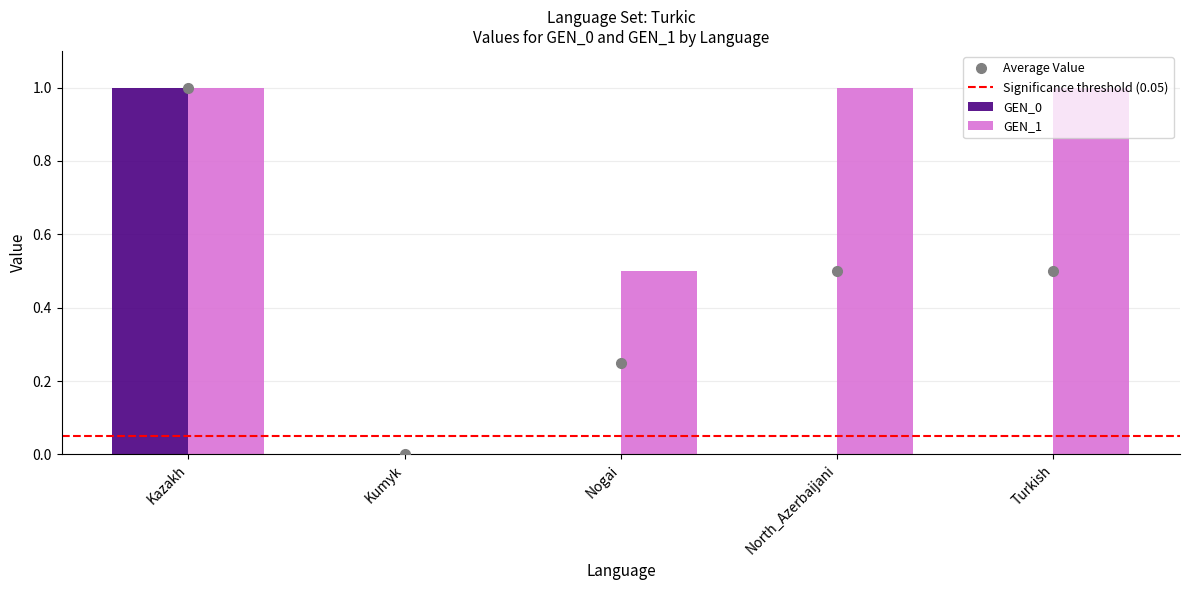

What is the total value across all series at North_Azerbaijani?

1.0